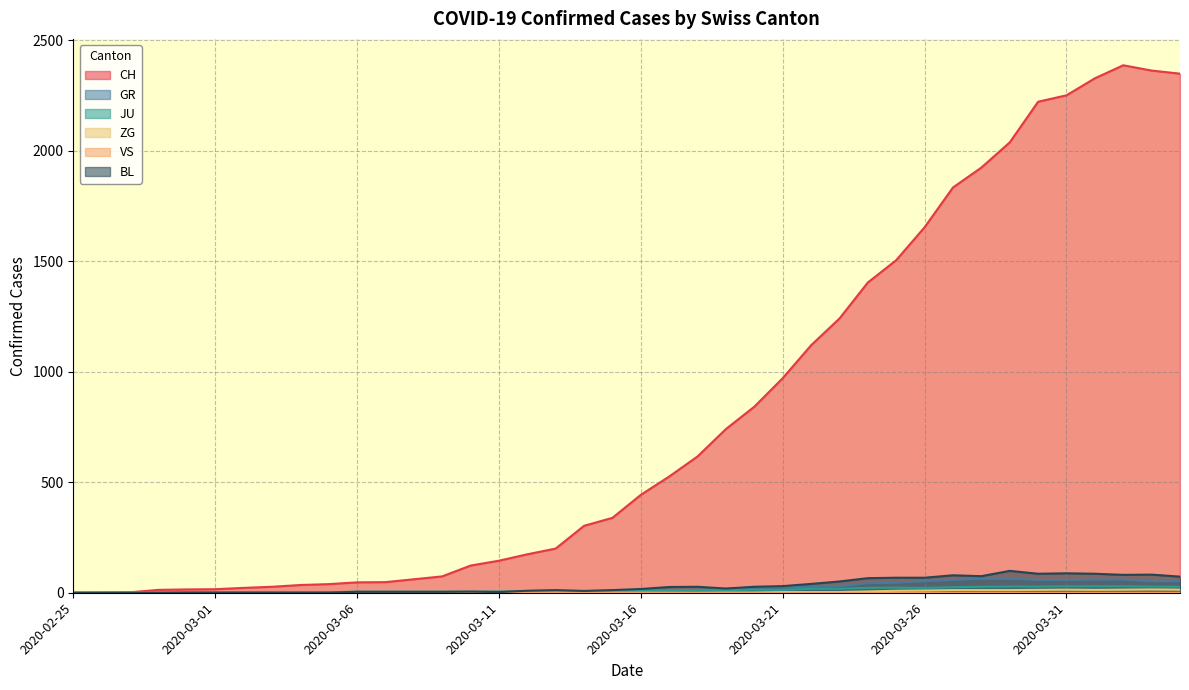

Does the chart display data point markers on the line(s)?

No